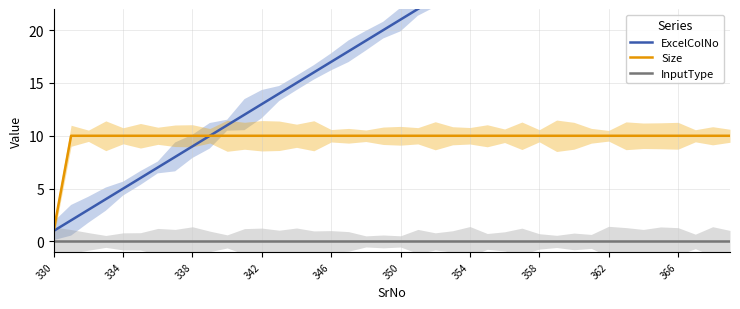

The InputType series shows 0.0 at 366. True or false?

True